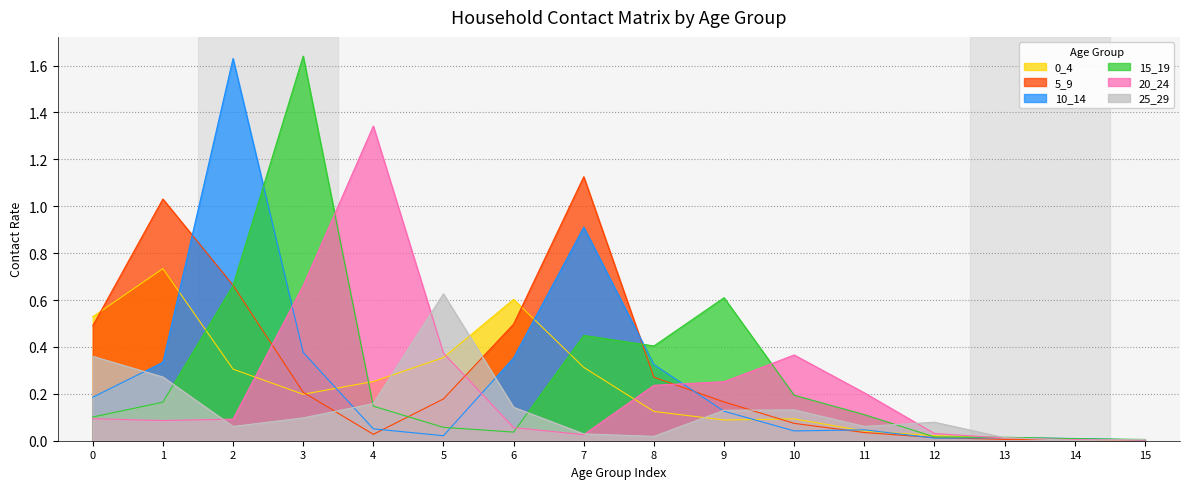

Which series has the widest spread of values?

15_19